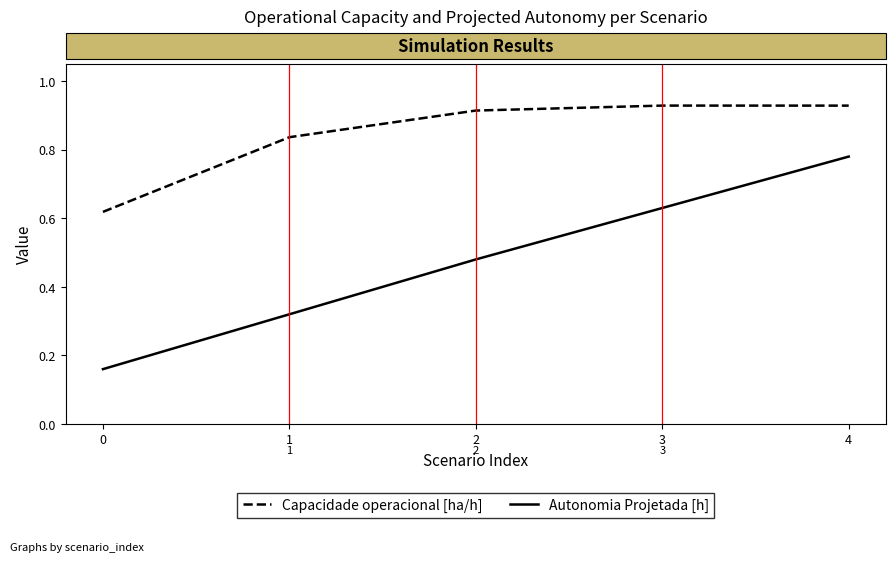

The Capacidade operacional [ha/h] series shows 0.4 at 0. True or false?

False